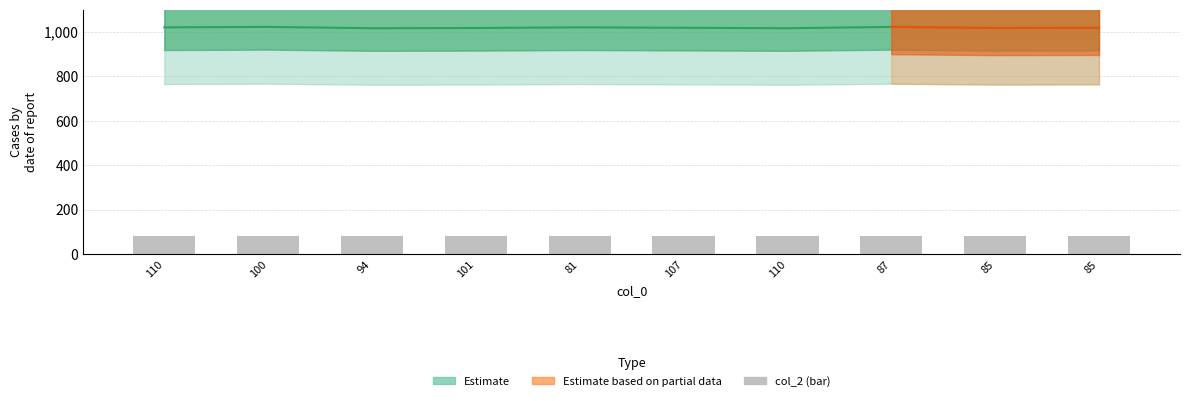

Are the bars grouped side by side (vs. stacked)?

No